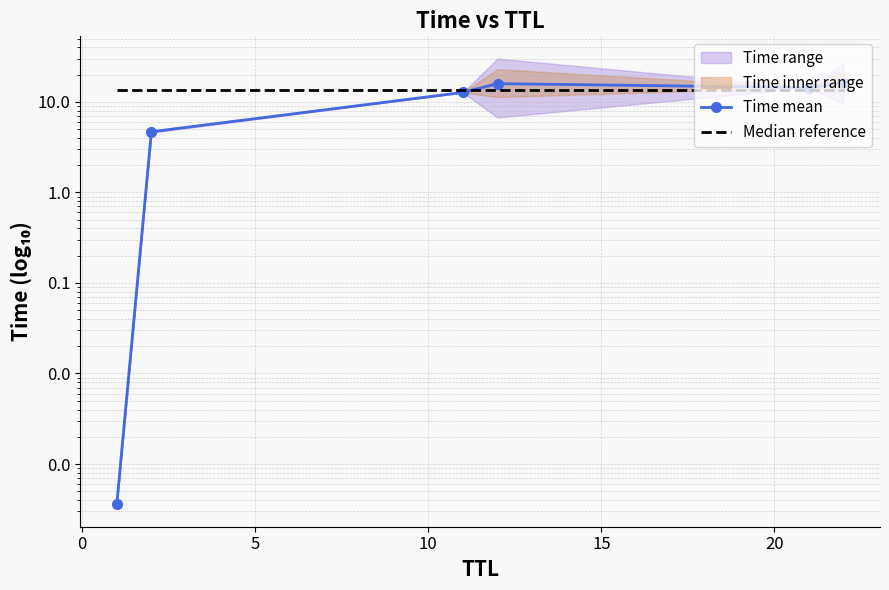

What is the sum of all Median reference values?

81.2